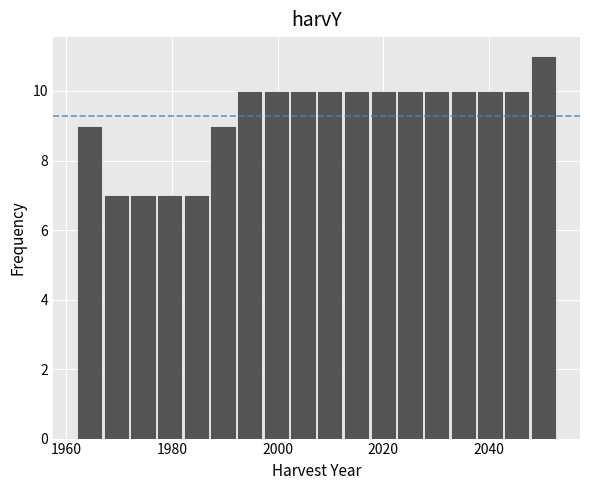

Read against the x-axis, roughly where is the centre of the tallest bar?

2050